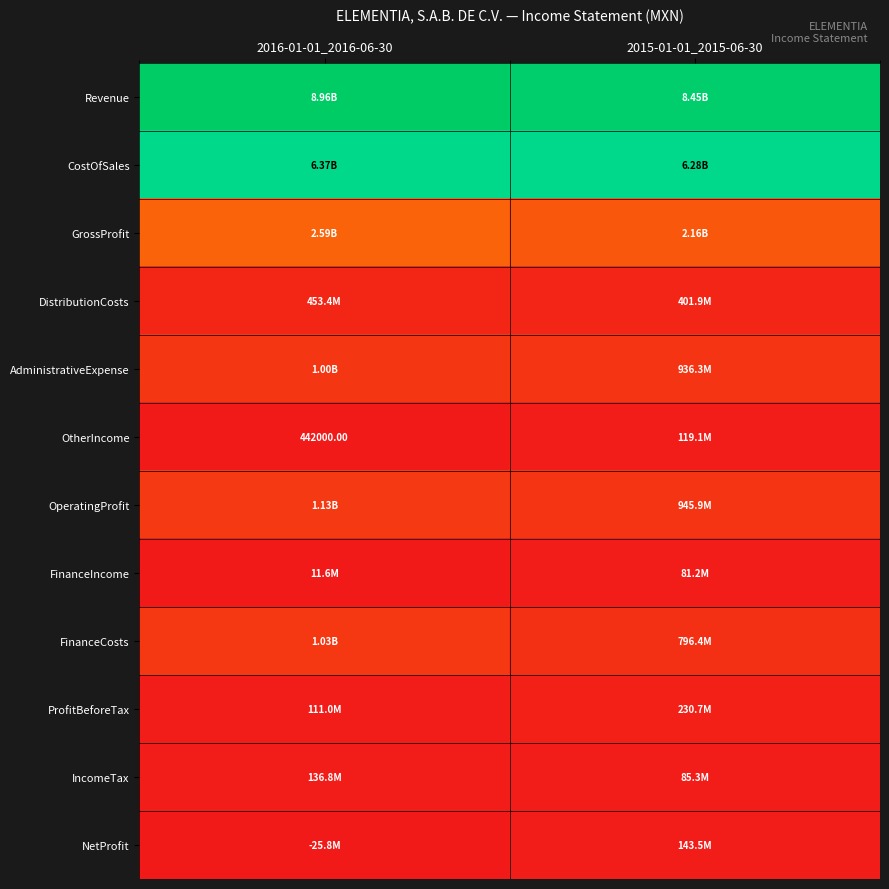

Which has a higher value, 2015-01-01_2015-06-30 or 2016-01-01_2016-06-30?

2016-01-01_2016-06-30